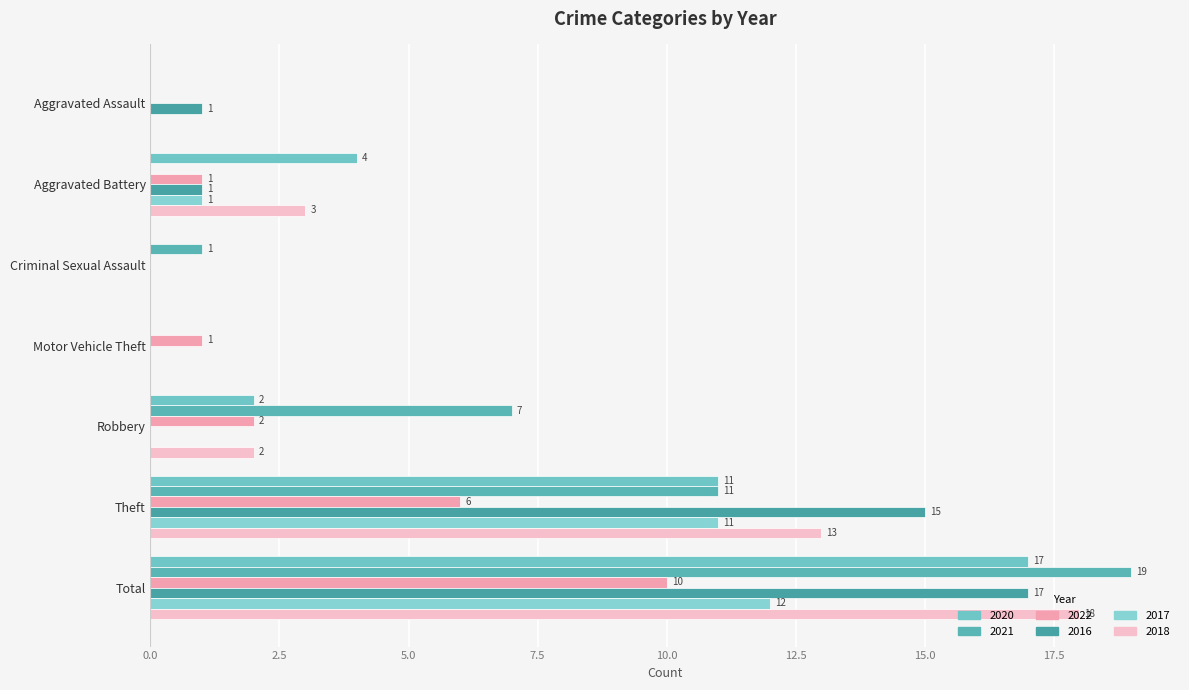

Which series changed the most between Robbery and Total?

2016